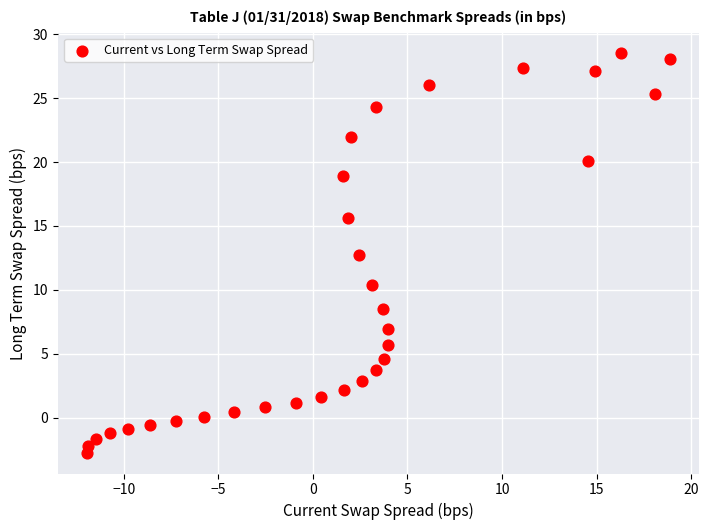

What is the range of X values (max minus min)?

30.8